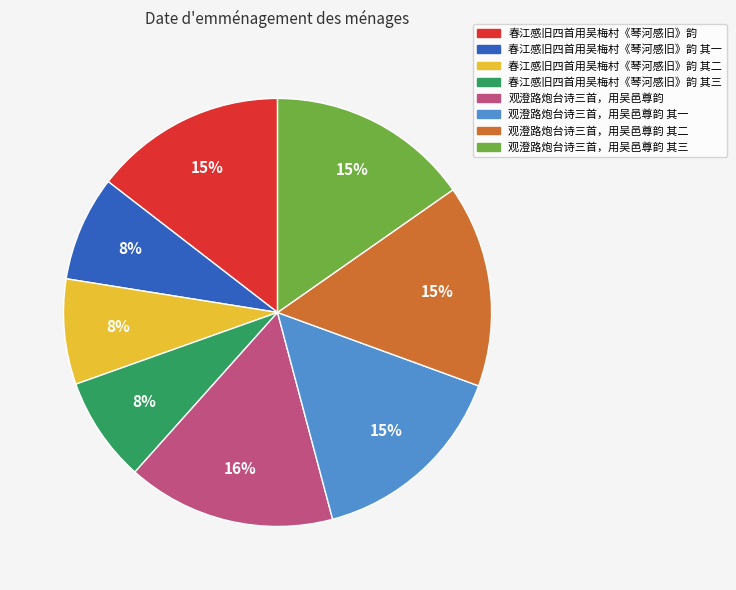

How many segments does this pie chart have?

8